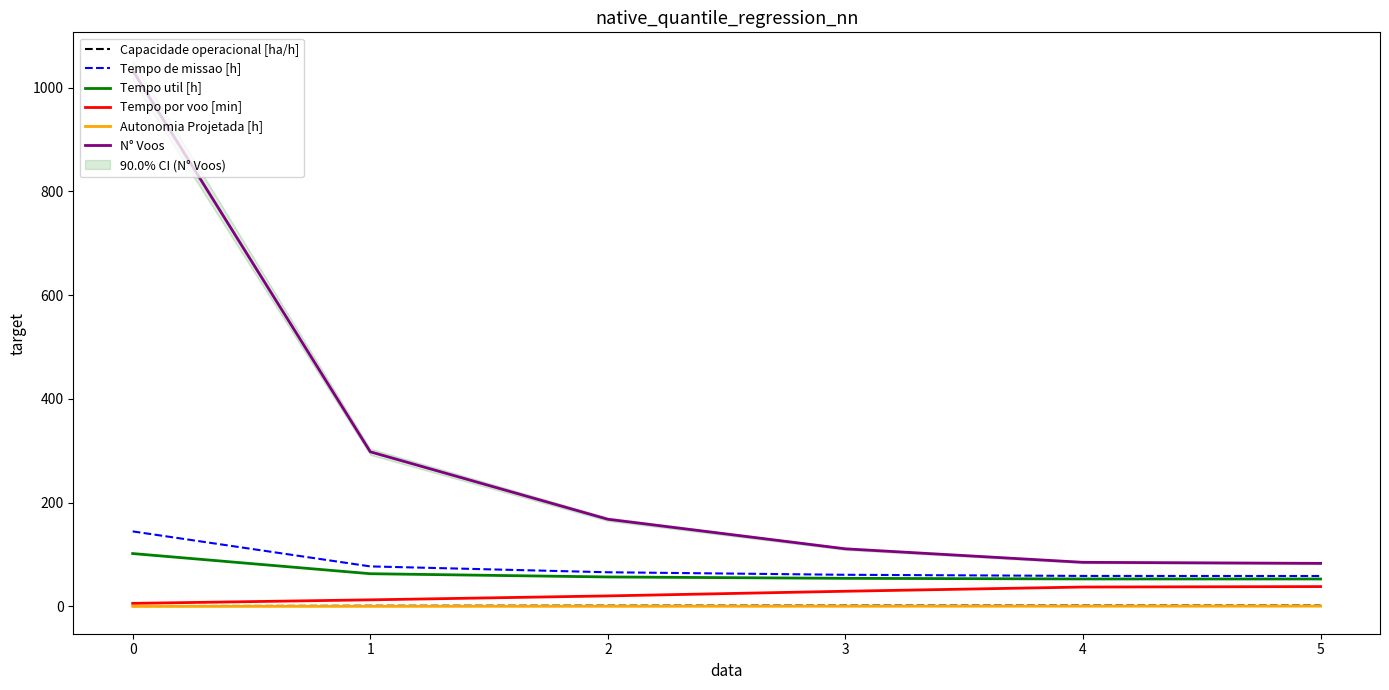

Is the value of Tempo por voo [min] at 1 greater than the value of Tempo de missao [h] at 0?

No